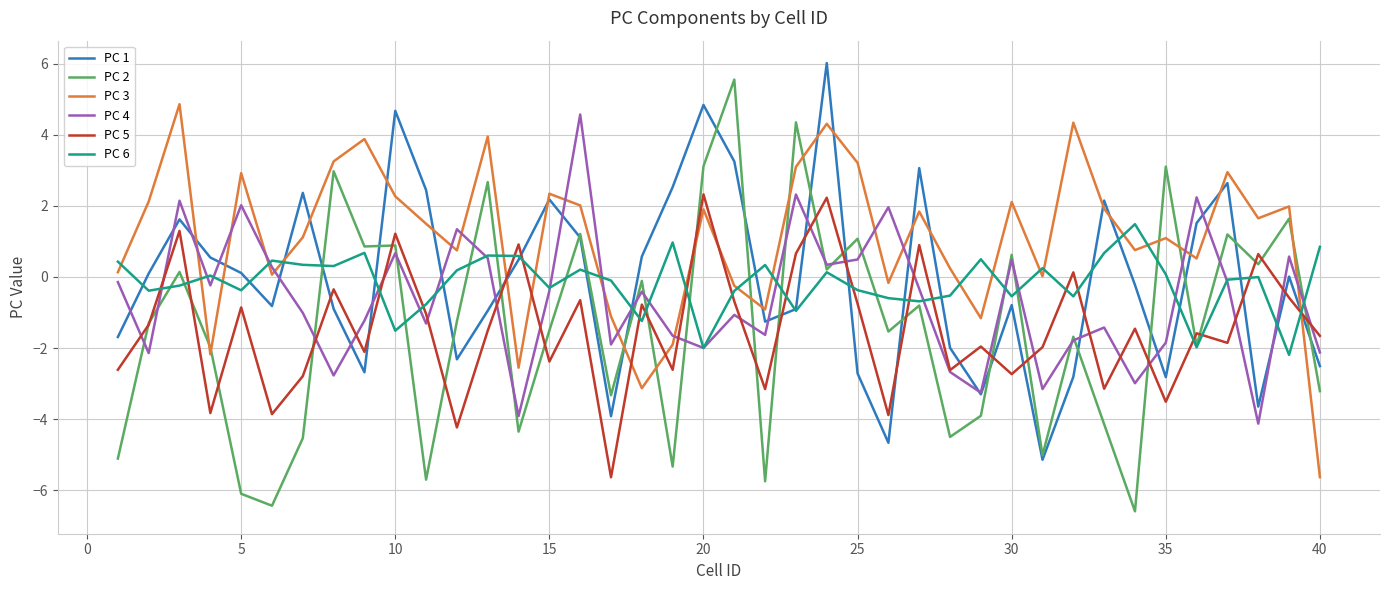

True or false: PC 2 has more than 1 points higher than both neighbors.

True